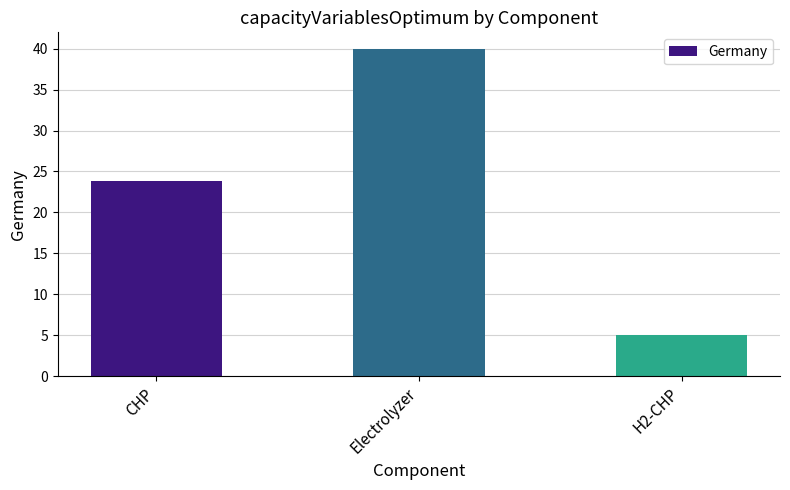

Approximately how many times larger is the value at H2-CHP compared to CHP?

0.2